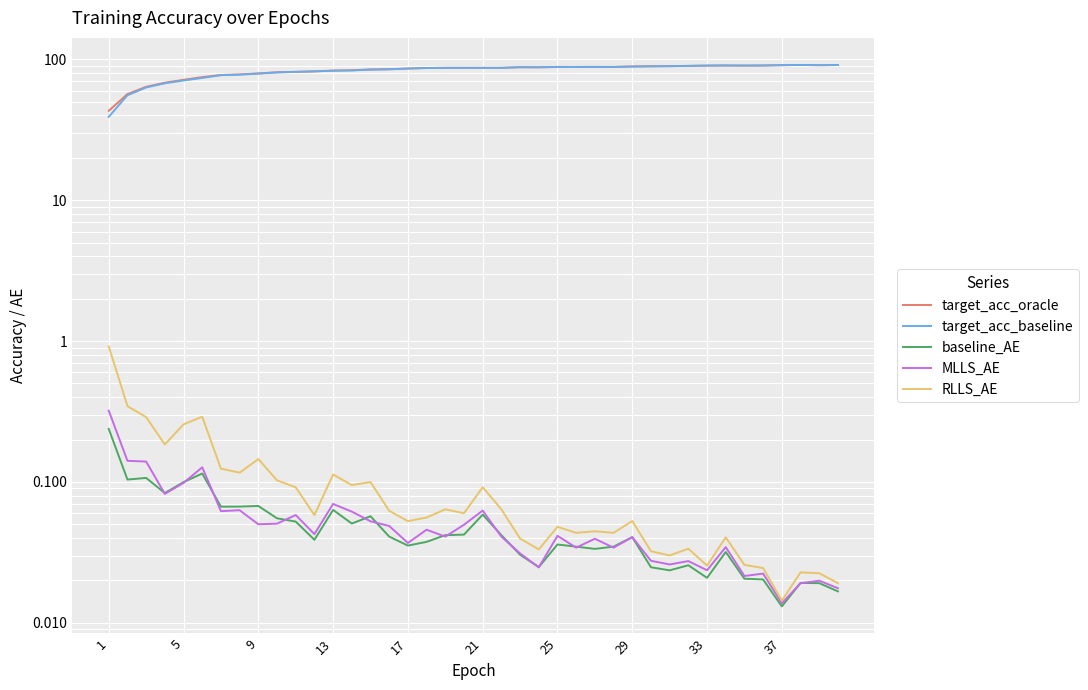

Which label corresponds to the smallest value in the chart?

37